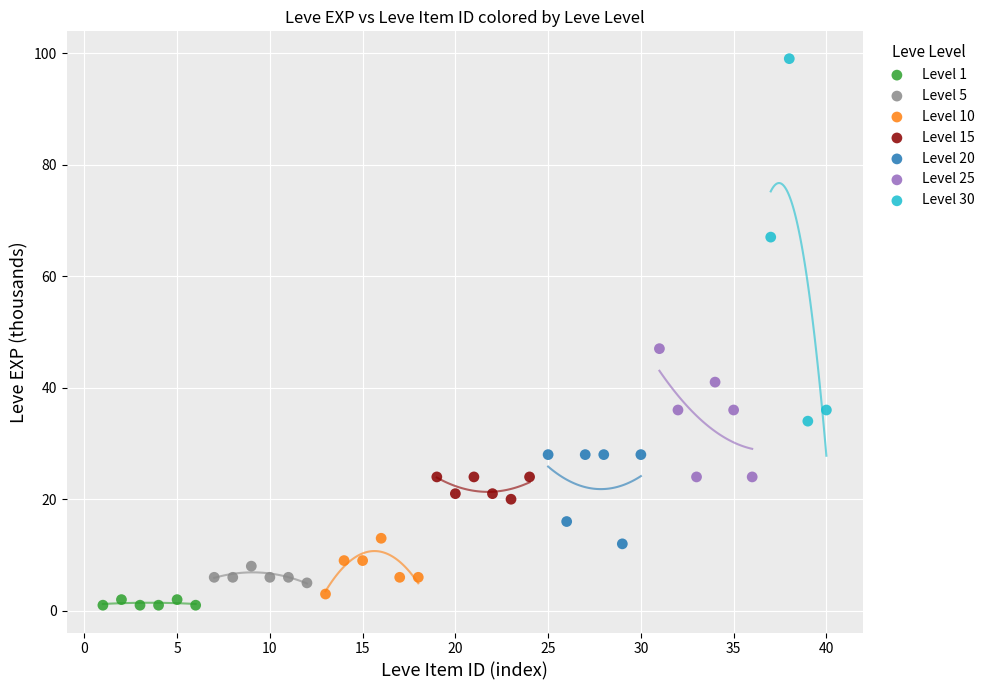

Which series has the largest Y range (max minus min)?

Level 30